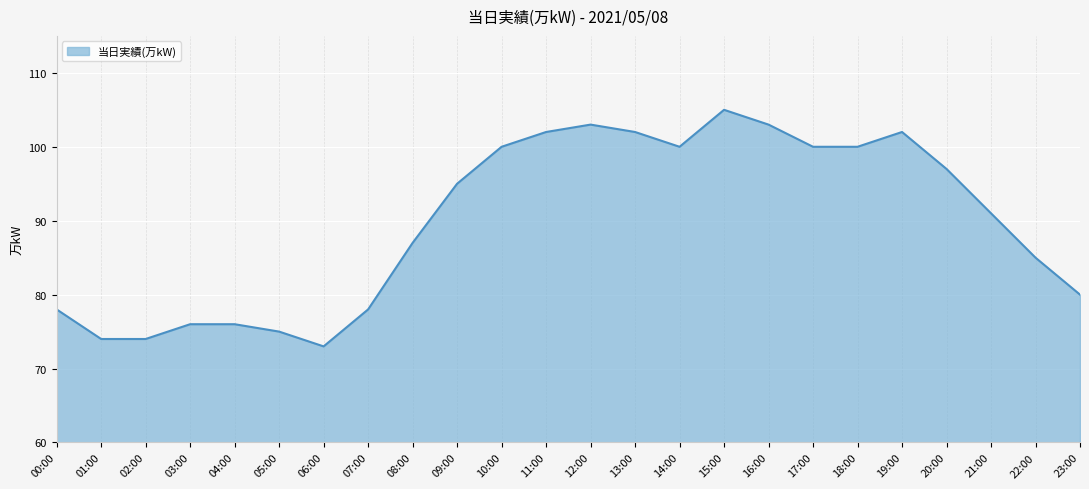

What position from the left is 00:00?

1